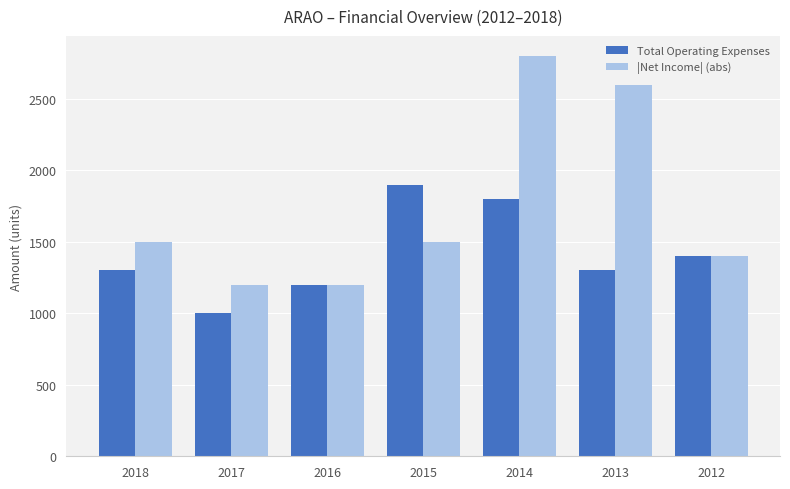

Rank the series at 2013 from highest to lowest value.

|Net Income| (abs), Total Operating Expenses